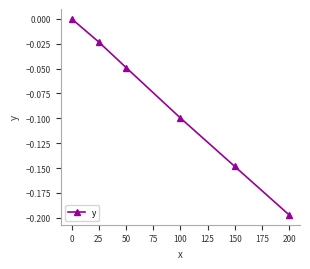

How many values are between 0 and 1?

1